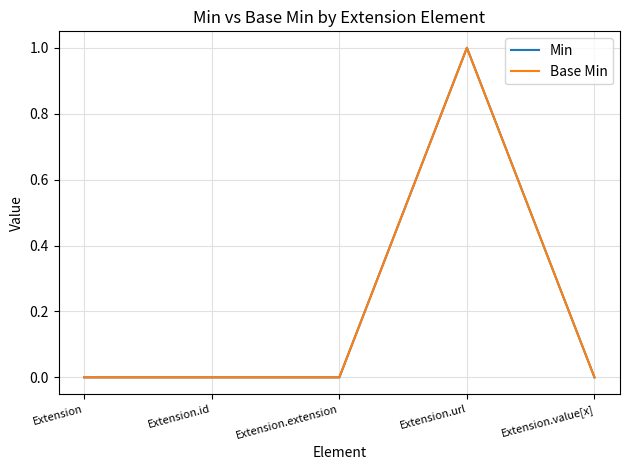

Does the chart display data point markers on the line(s)?

No